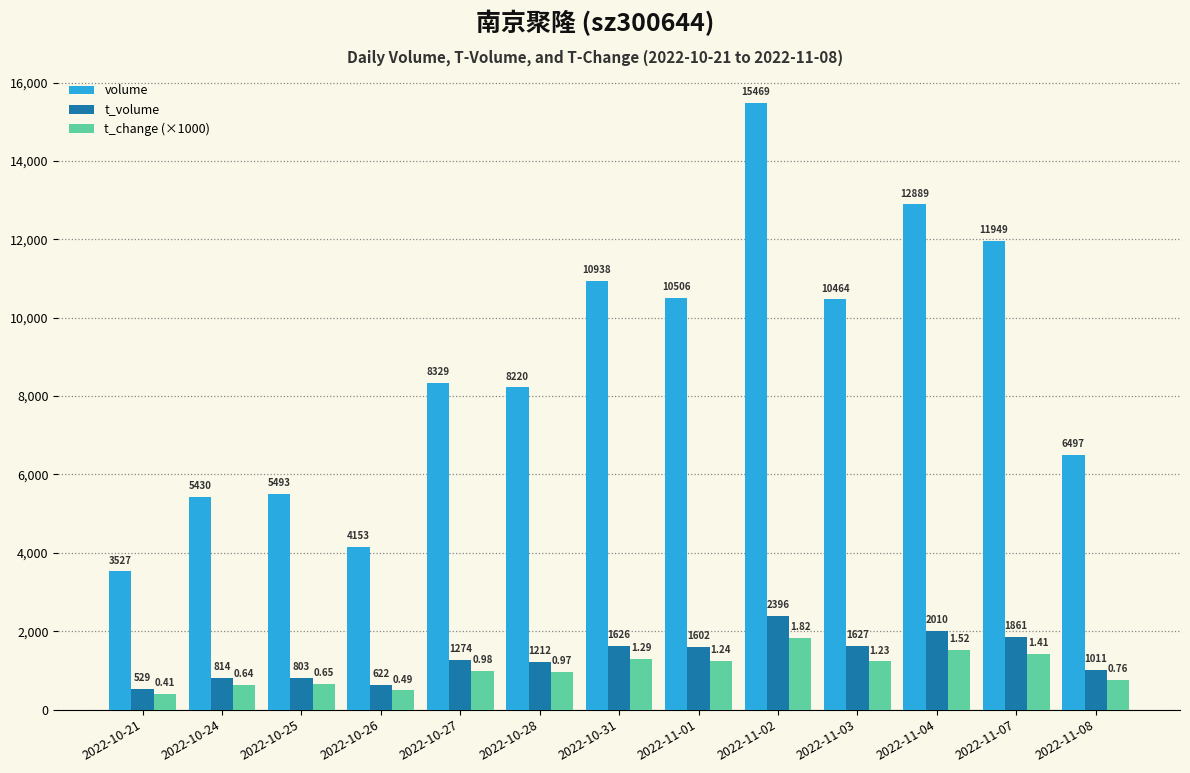

Reading left to right, extract all data points from this chart.

volume: 3527	5430	5493	4153	8329	8220	10938	10506	15469	10464	12889	11949	6497
t_volume: 529	814	803	622	1274	1212	1626	1602	2396	1627	2010	1861	1011
t_change (×1000): 410	640	650	490	980	970	1290	1240	1820	1230	1520	1410	760